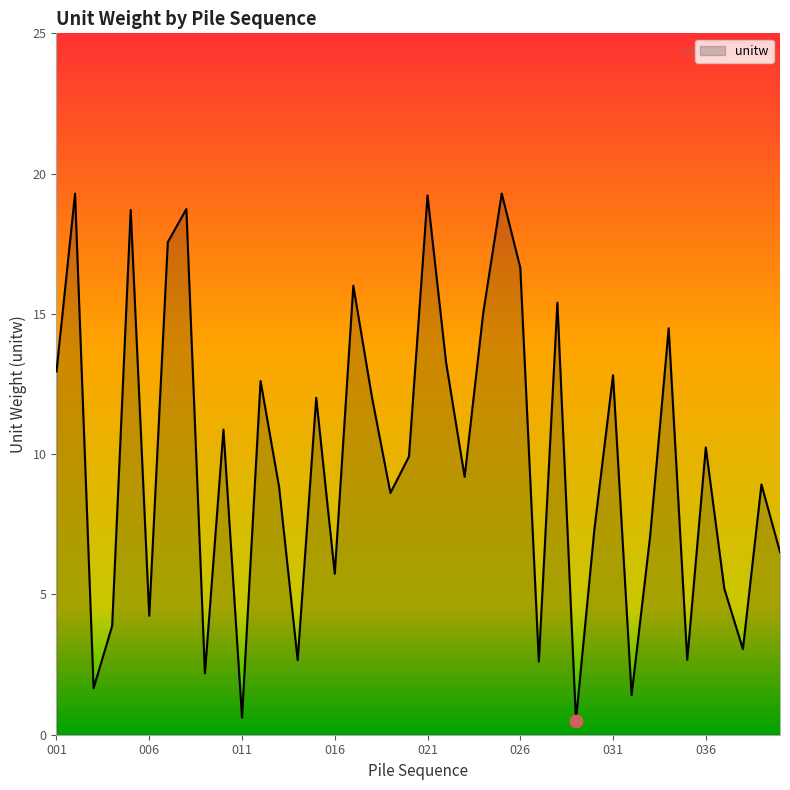

What is the difference between the maximum and minimum values?

18.8